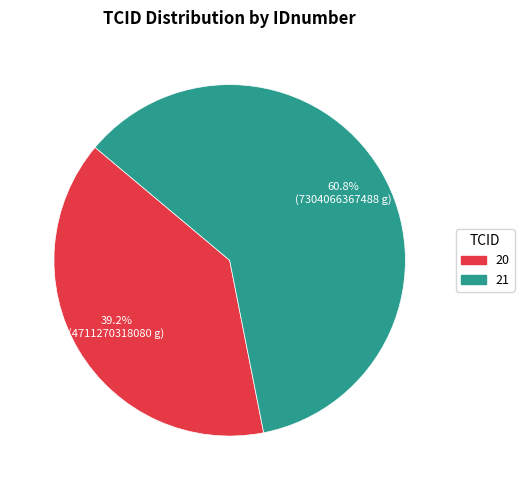

Count the number of slices in the pie.

2